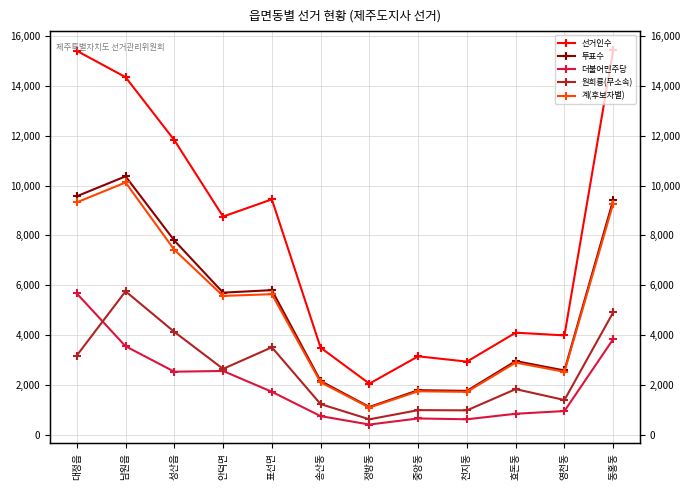

What is the average value of the 투표수 series?

5084